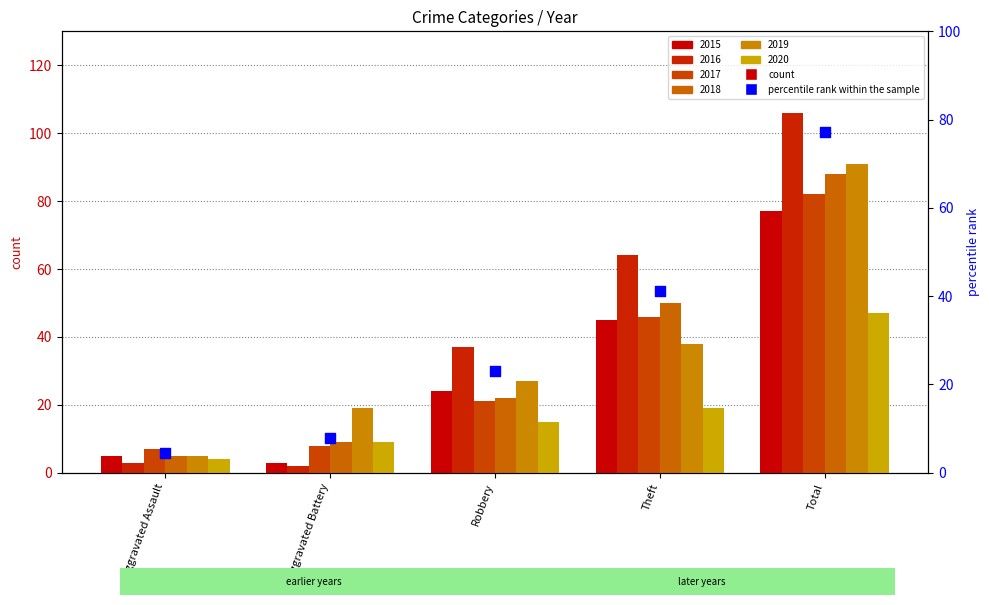

What is the change in value from Theft to Total?

+36.0